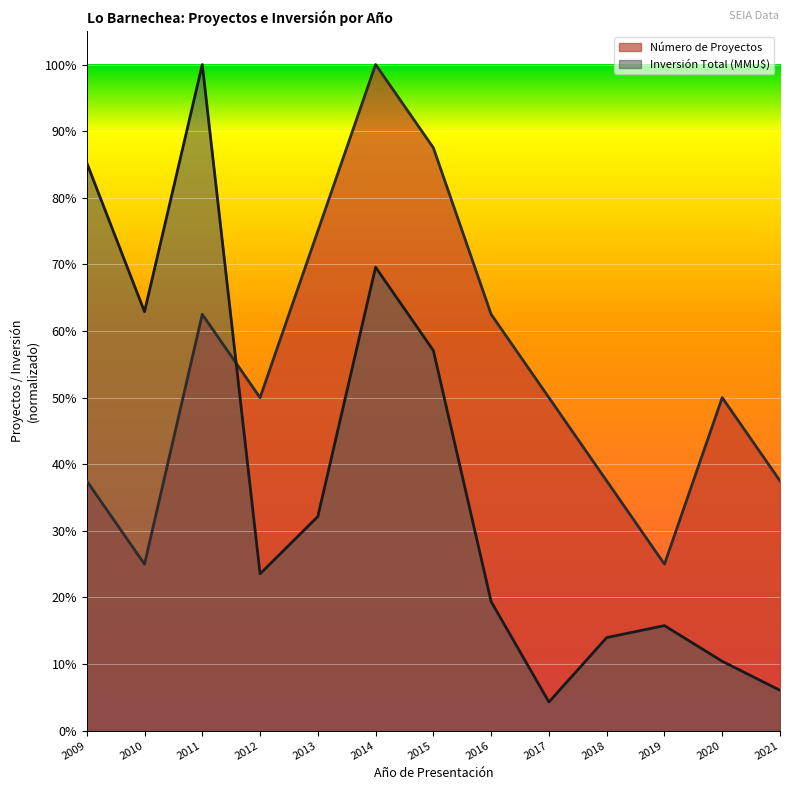

What is the sum of all Número de Proyectos values?

7.0